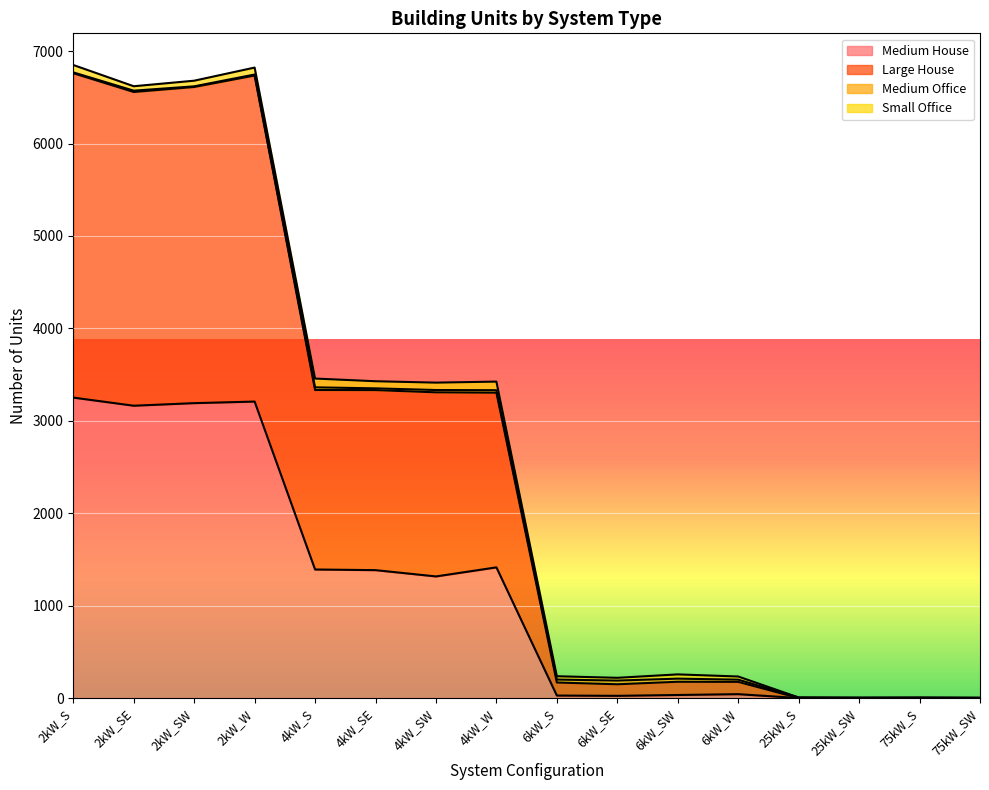

Which category has the highest value across all series?

2kW_S